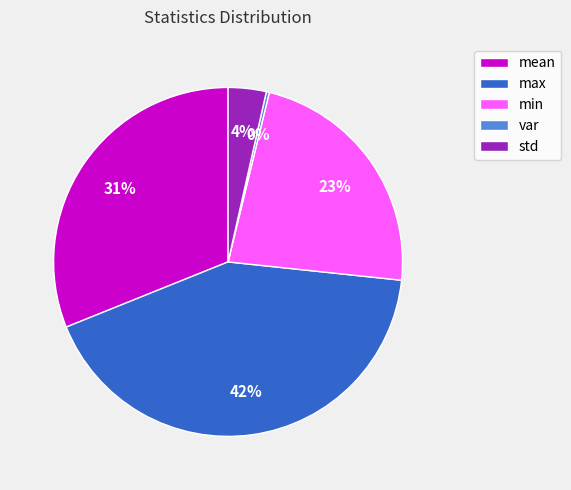

Is there a majority slice in this chart?

No